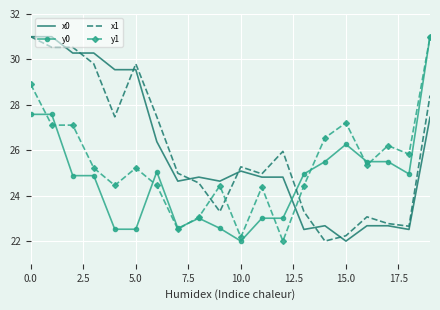

What is the lowest value of the x1 series?

22.0